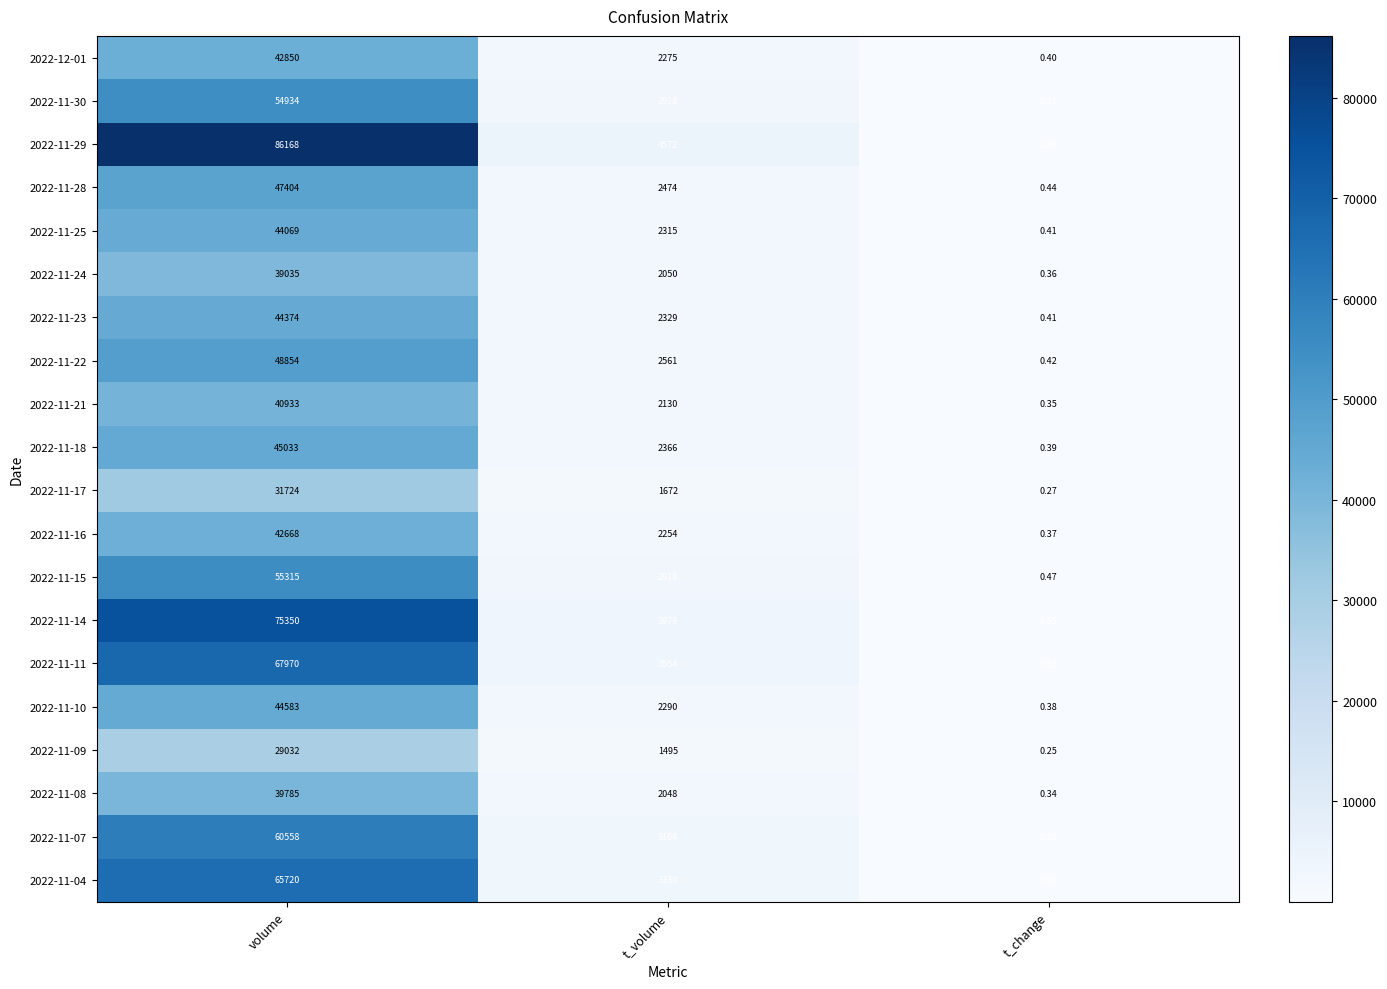

Which series changed the most between volume and t_change?

2022-11-29